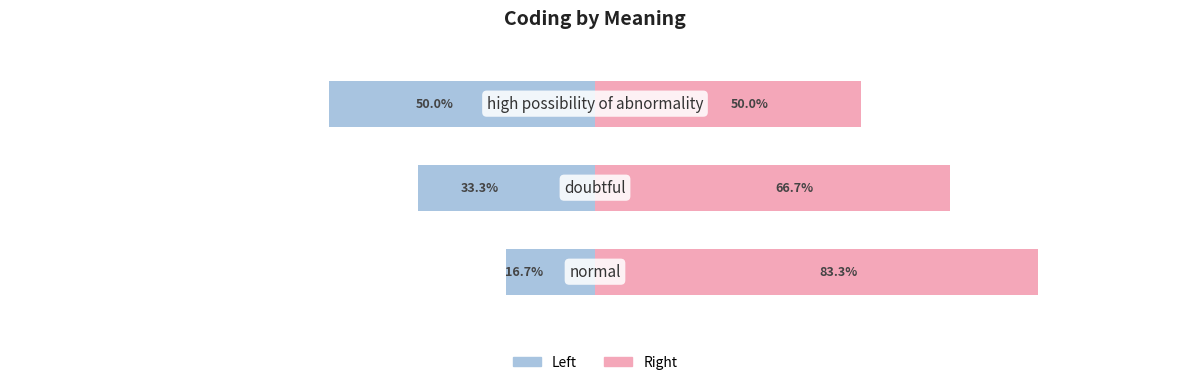

Reading left to right, transcribe all the data shown in this chart.

Left (coding left): -16.7	-33.3	-50.0
Right (coding right): 83.3	66.7	50.0